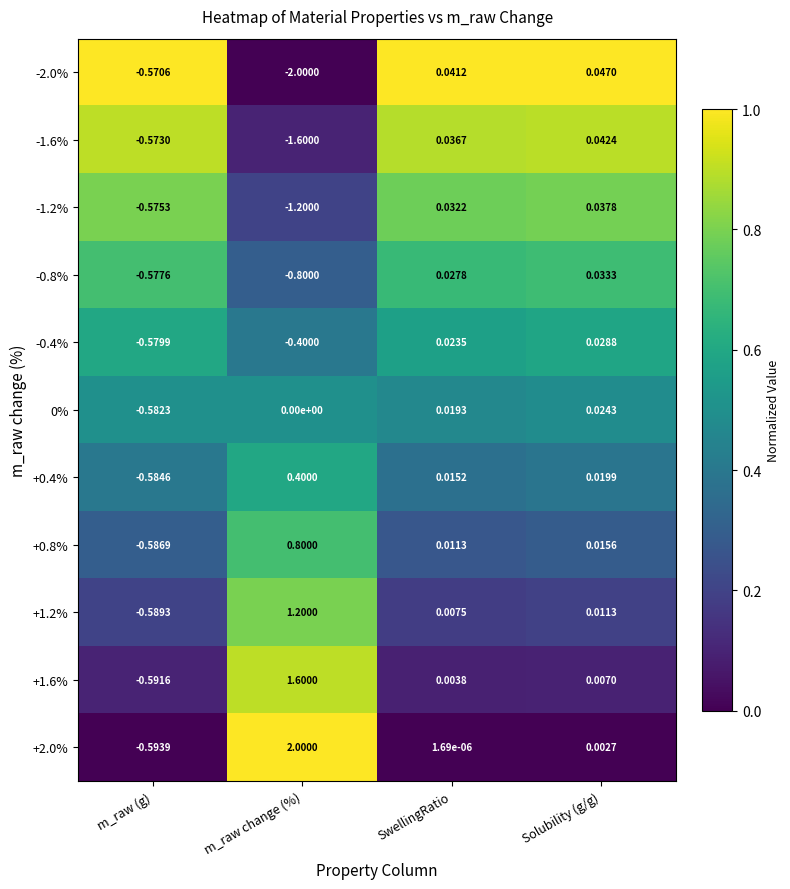

At which label does +1.6% first exceed 0?

m_raw change (%)